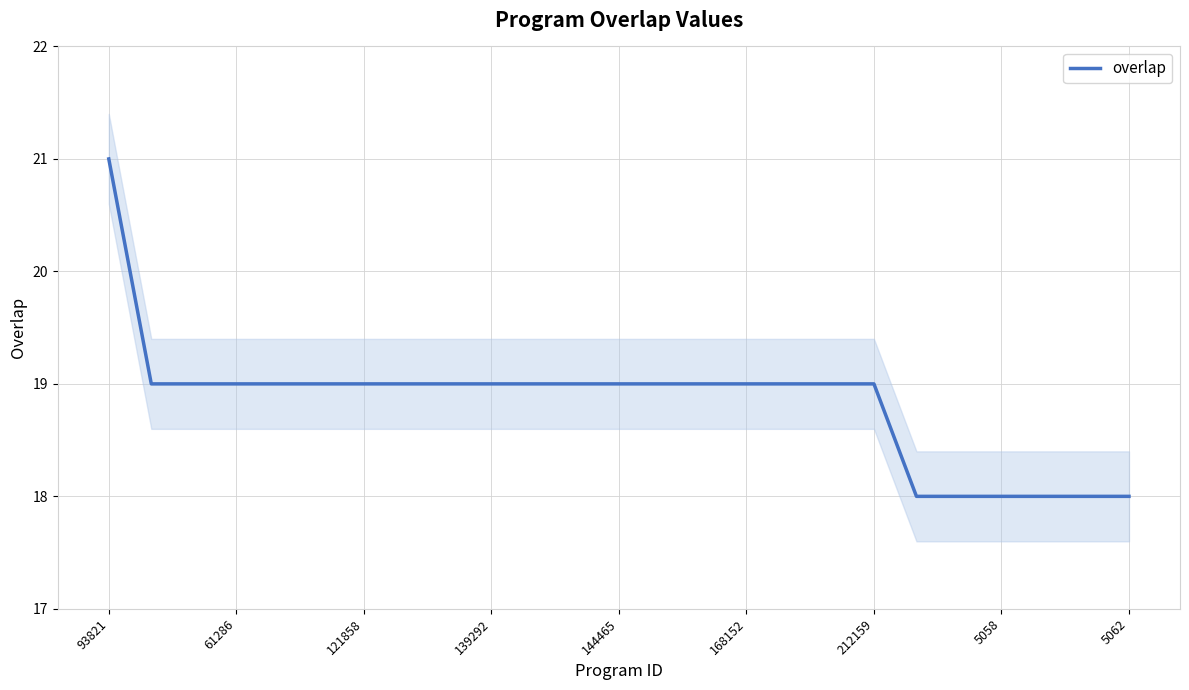

Count the values in the range 19 to 20.

18